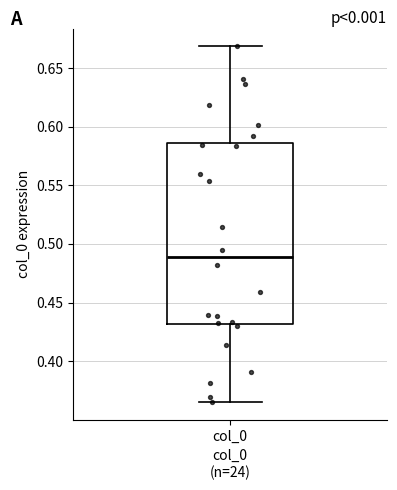

Where does the lower whisker of the box for col_0 end on the y-axis? The values are not printed on the chart, so give them approximately, as read against the axis.

0.365